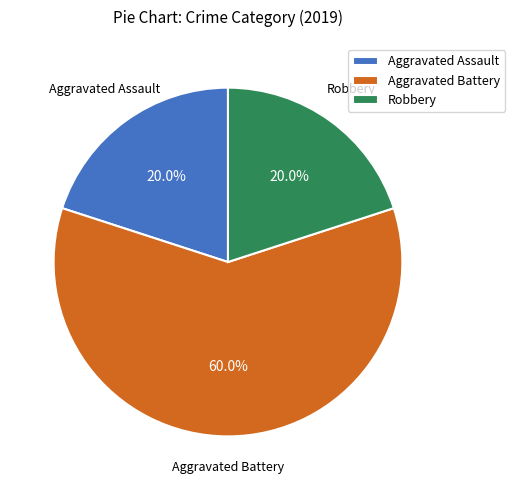

Combined, do Robbery and Aggravated Assault account for over 50%?

No